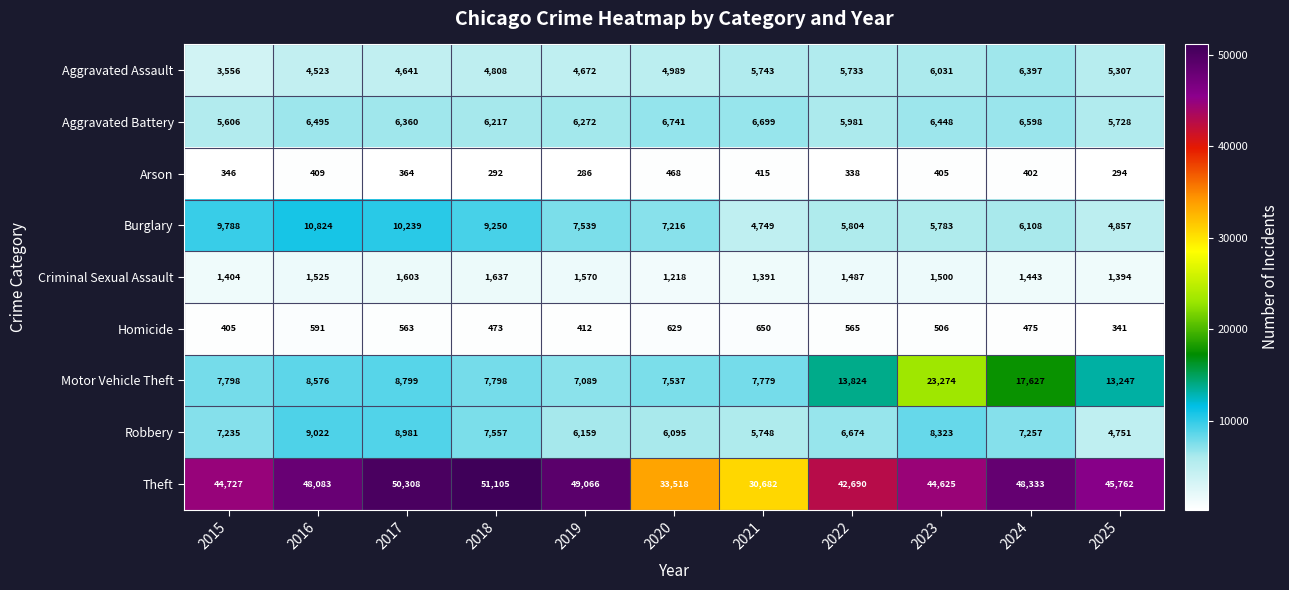

What is the maximum value for Robbery?

9022